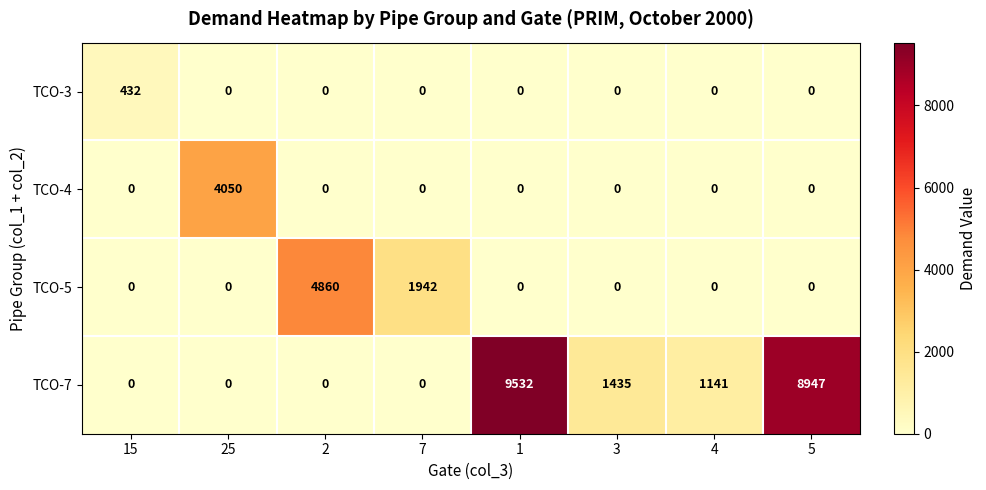

At how many categories does at least one series exceed 1732?

5